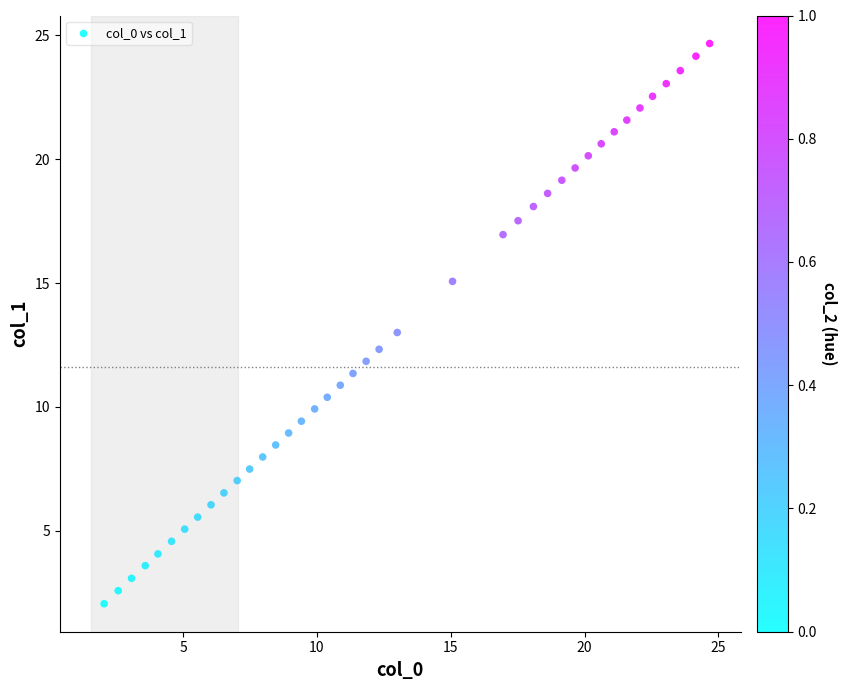

What is the range of Y values (max minus min)?

22.6